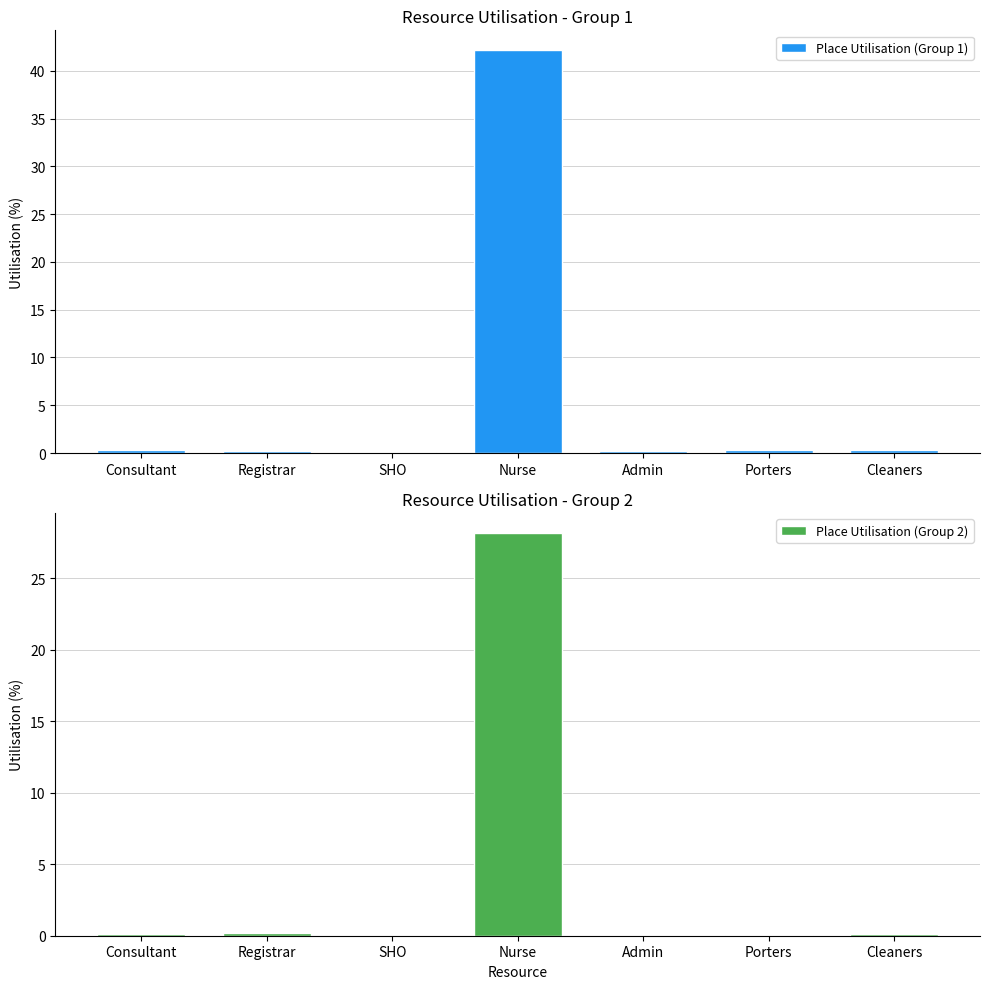

The value of Place Utilisation (Group 1) at Cleaners is 0.1. True or false?

False